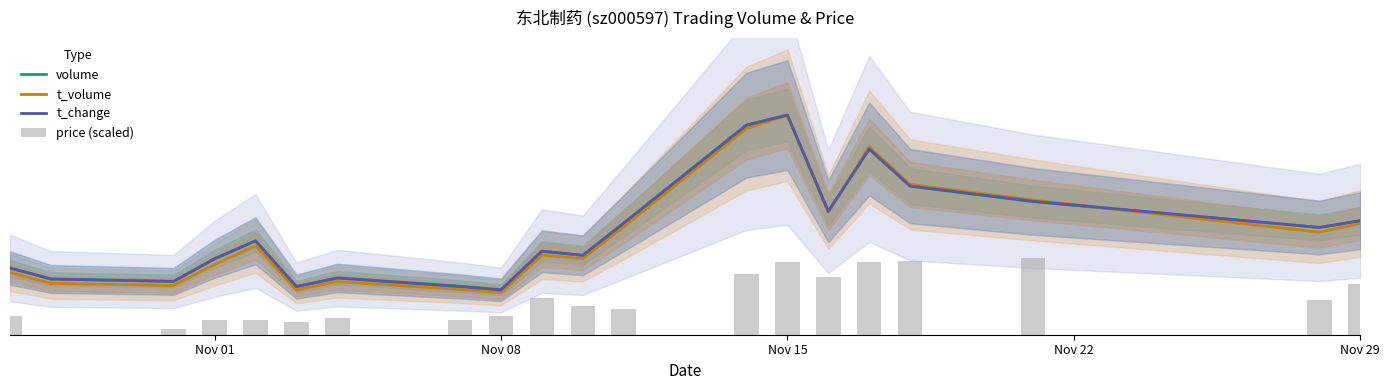

Rank the series by their maximum value, from lowest to highest.

price (scaled), t_change, volume, t_volume